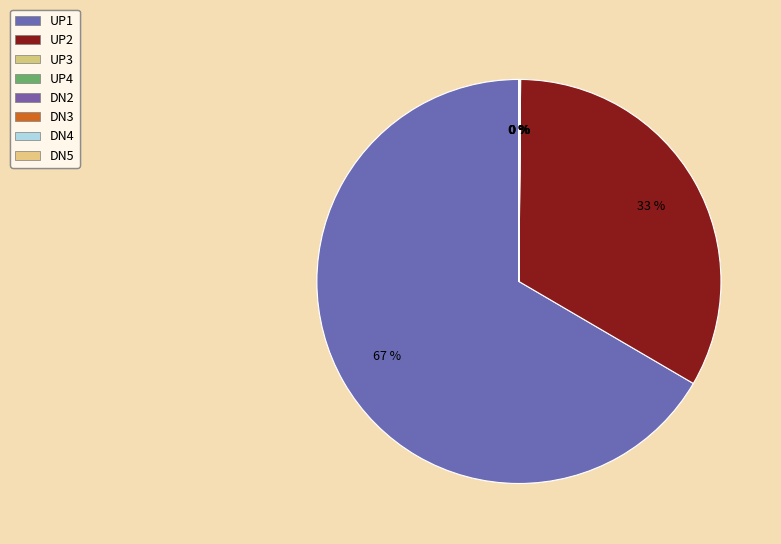

What portion of the pie excludes UP4?

100.0%